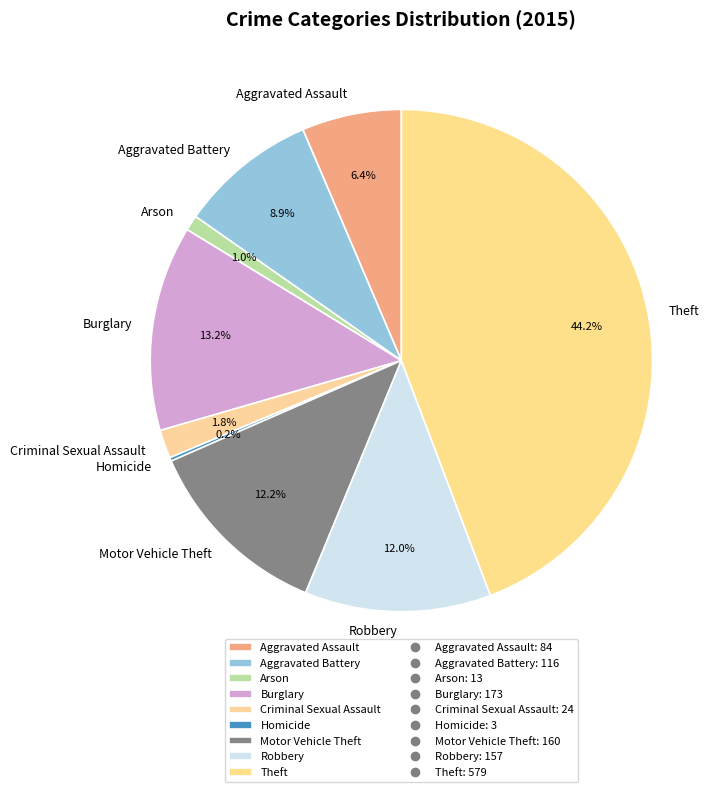

Does Criminal Sexual Assault account for over 50% of the chart?

No